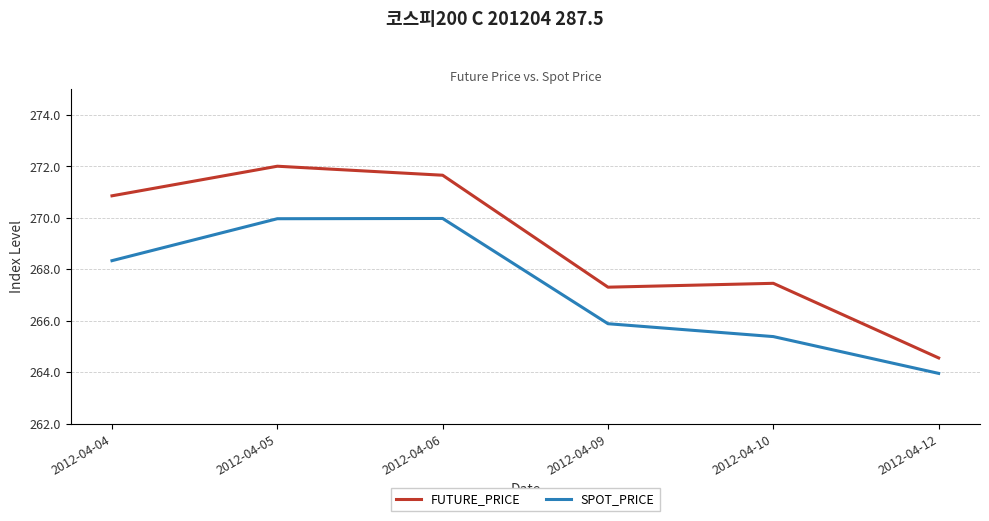

The value of FUTURE_PRICE at 2012-04-09 is 267.3. True or false?

True